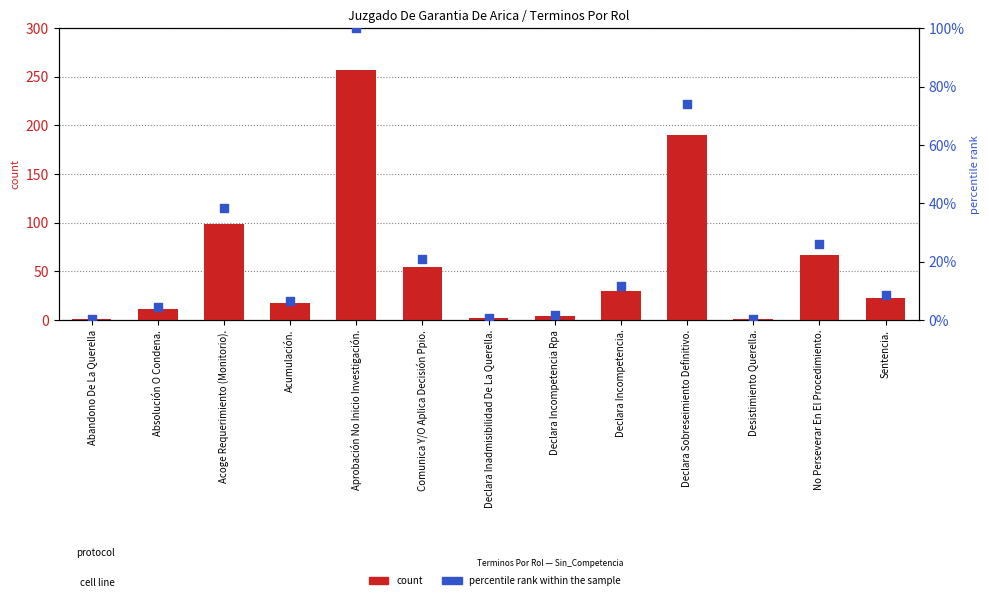

At how many categories does at least one series exceed 99?

2